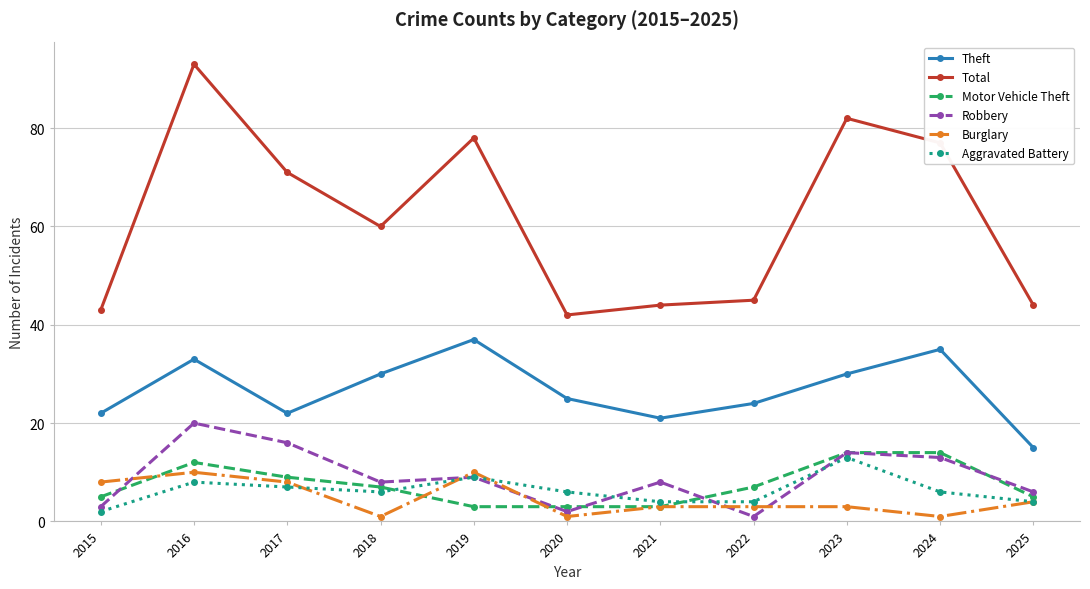

Where is Burglary nearest to the value 5?

2025